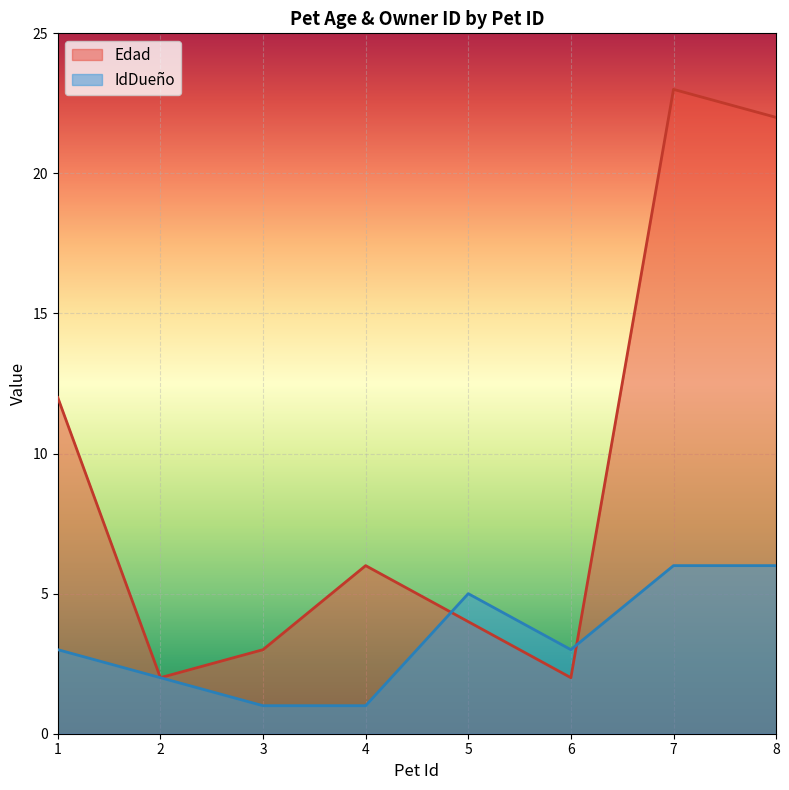

Where is the first local minimum for Edad?

2